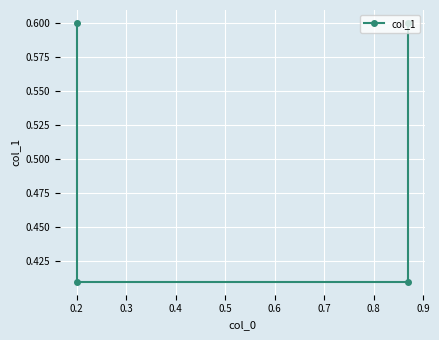

Reading left to right, transcribe all the data shown in this chart.

0.6	0.4	0.4	0.6